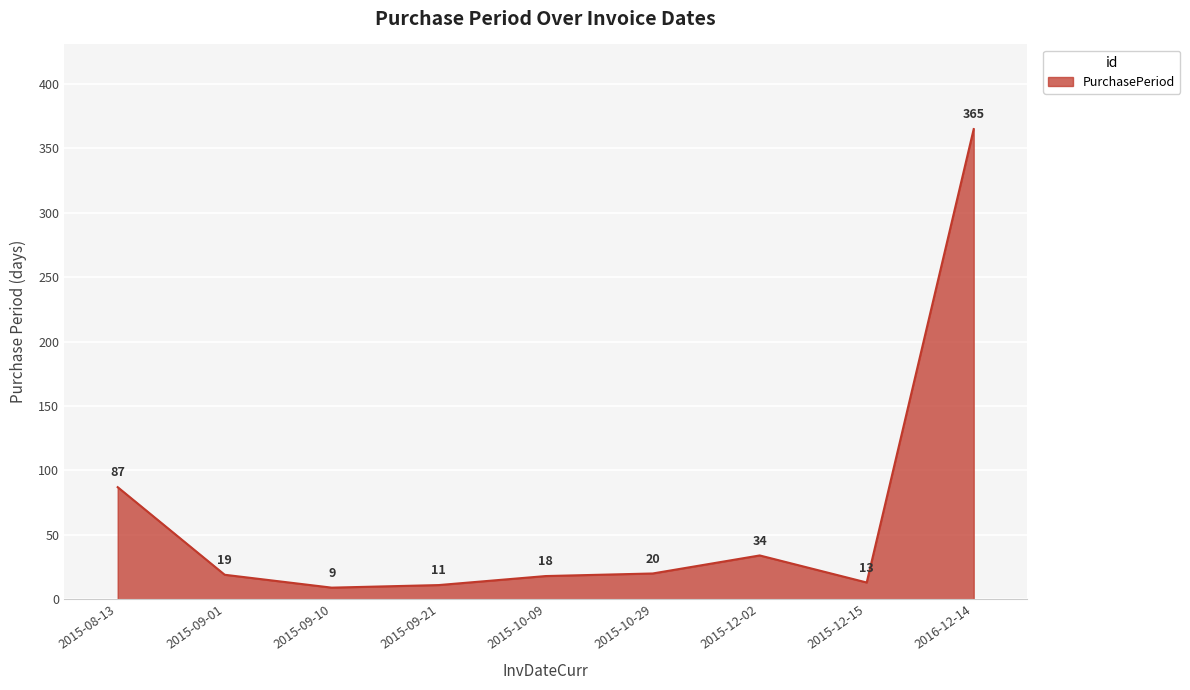

At which category does the data reach its first local valley?

2015-09-10